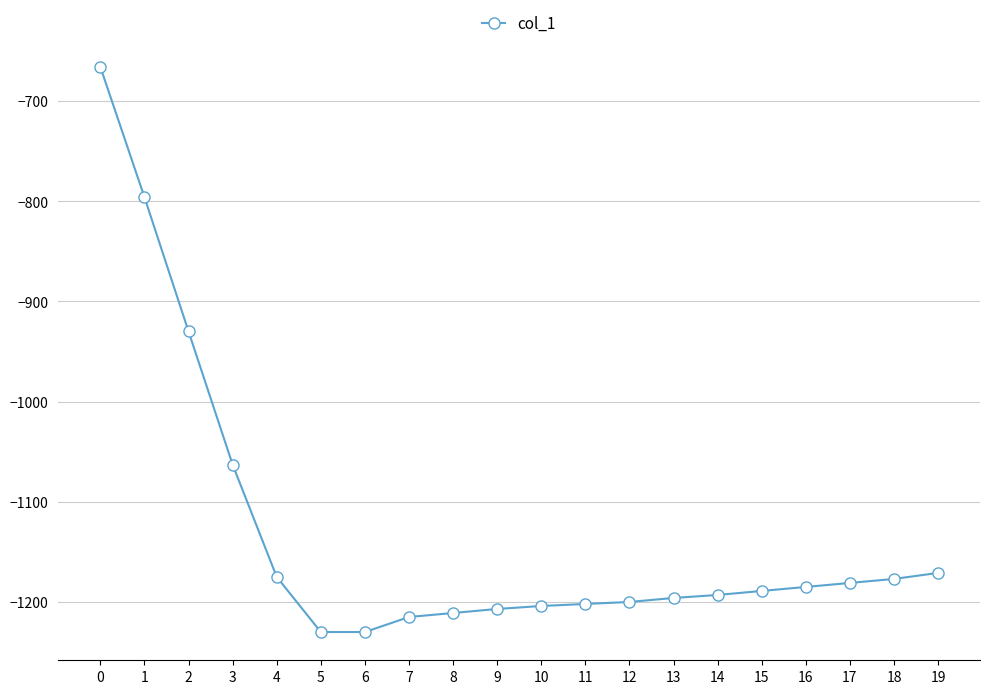

The value at 7 is -798. True or false?

False